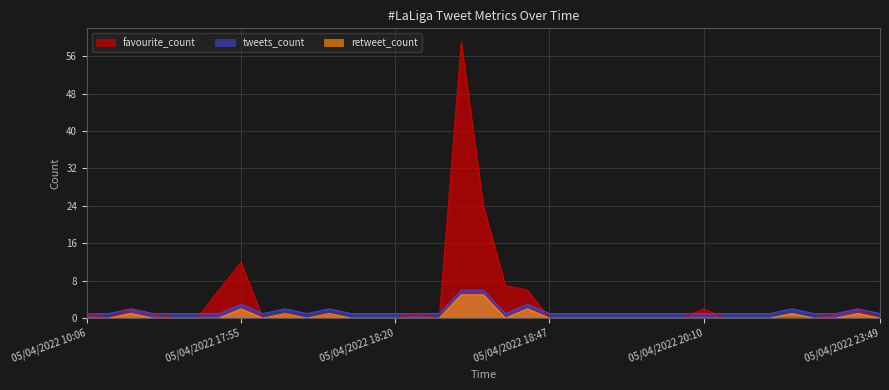

At which category does tweets_count reach its first local peak?

05/04/2022 15:30